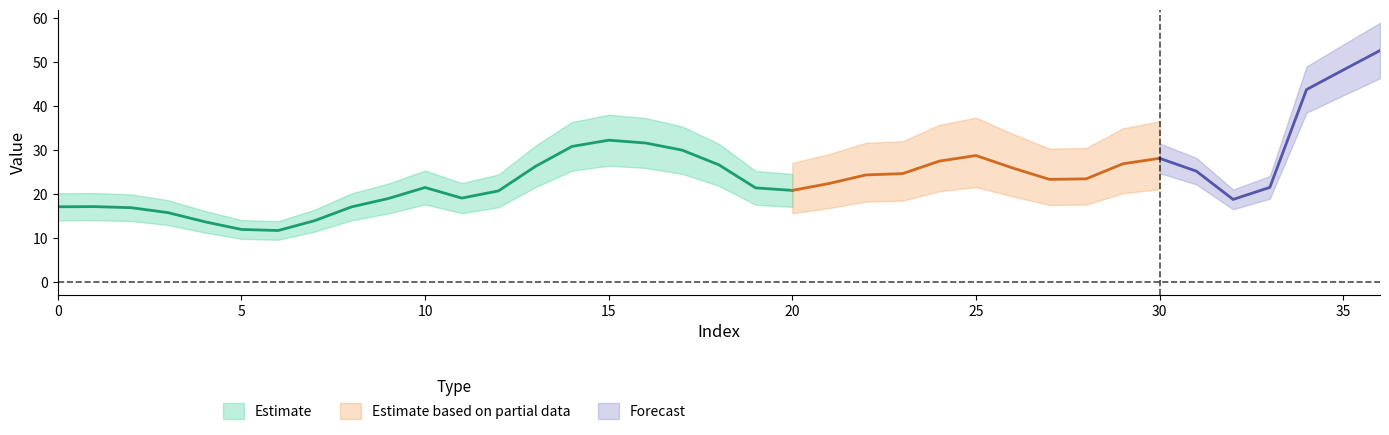

List the labels in order of value, largest first.

36, 35, 34, 15, 16, 14, 17, 25, 30, 24, 29, 18, 13, 26, 31, 23, 22, 28, 27, 21, 33, 10, 19, 20, 12, 11, 9, 32, 1, 0, 8, 2, 3, 7, 4, 5, 6